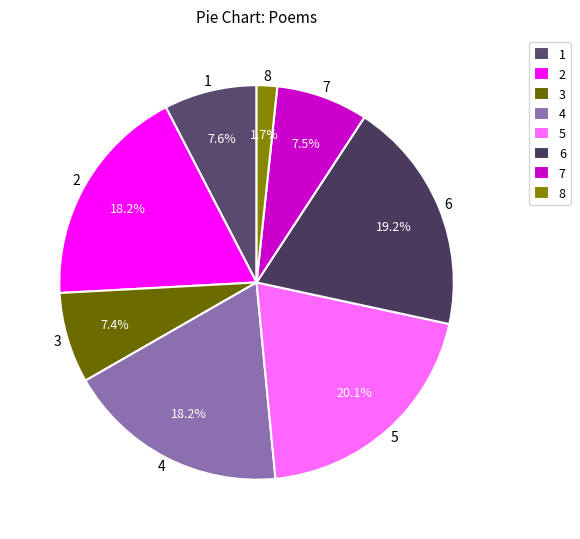

Does 3 represent more than half of the total?

No